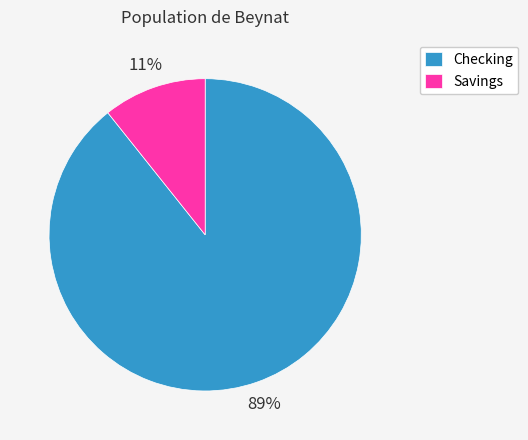

To the nearest percent, what percentage of the pie is Checking?

89%